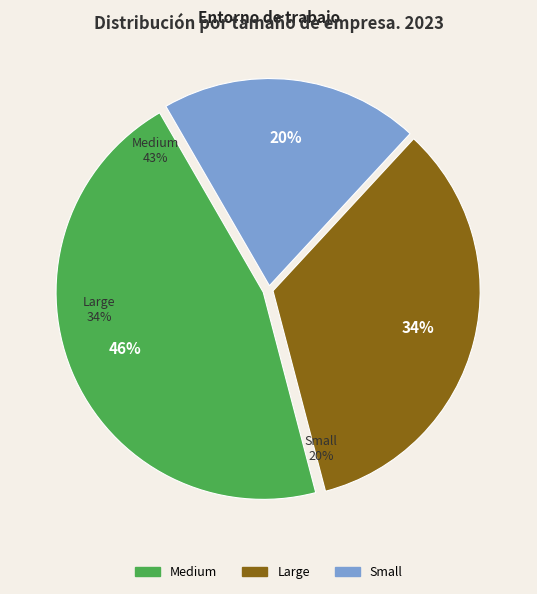

Between Large and Small, which is larger?

Large